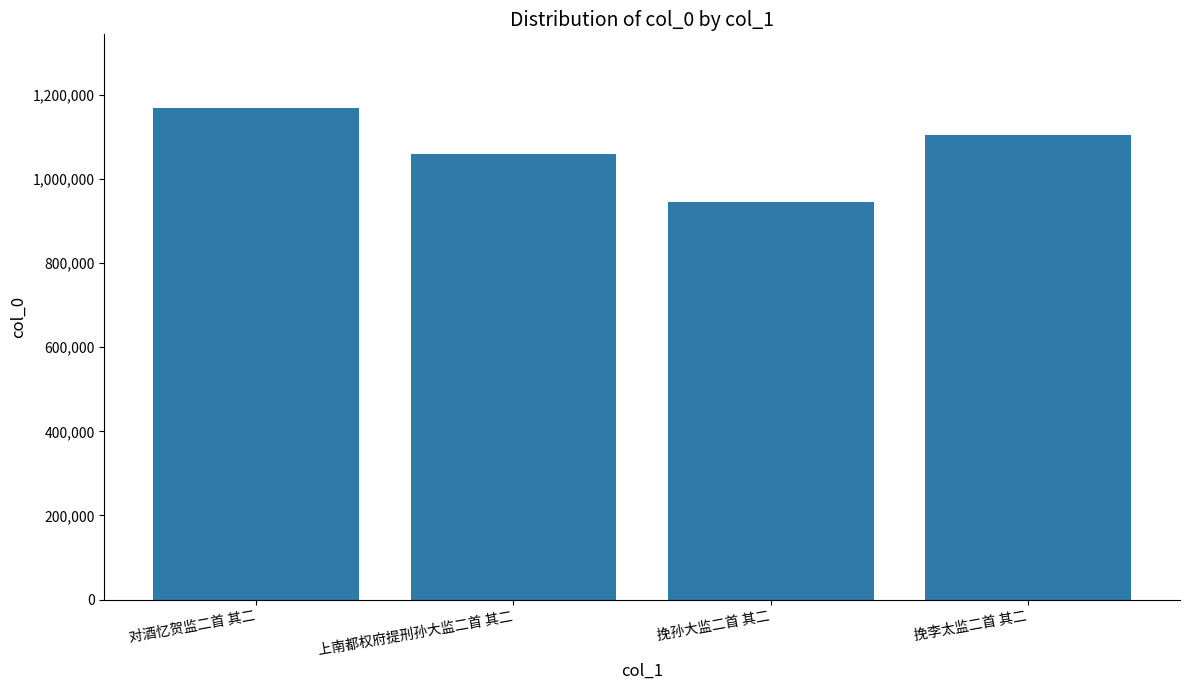

How many distinct data groups are displayed?

1